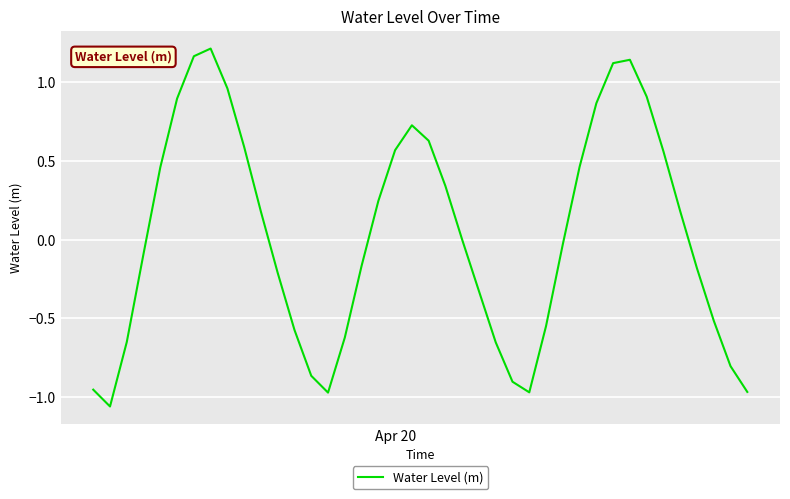

What is the difference between the maximum and minimum values?

2.3